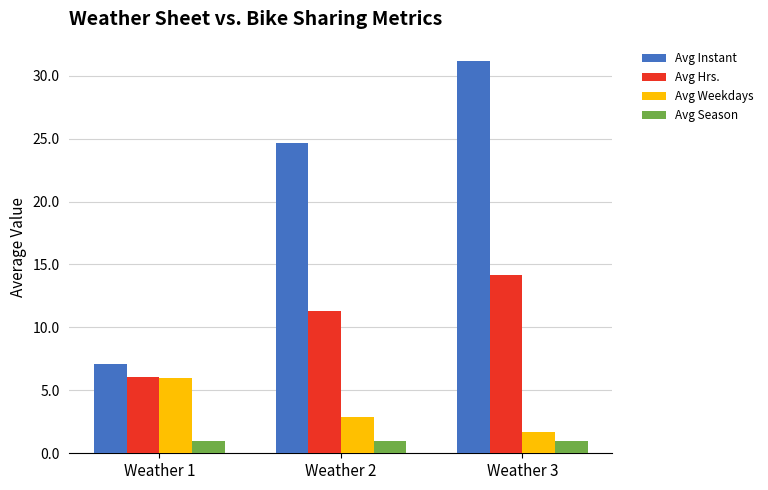

What is the value of the Avg Hrs. bar at the 1st from the left?

6.1